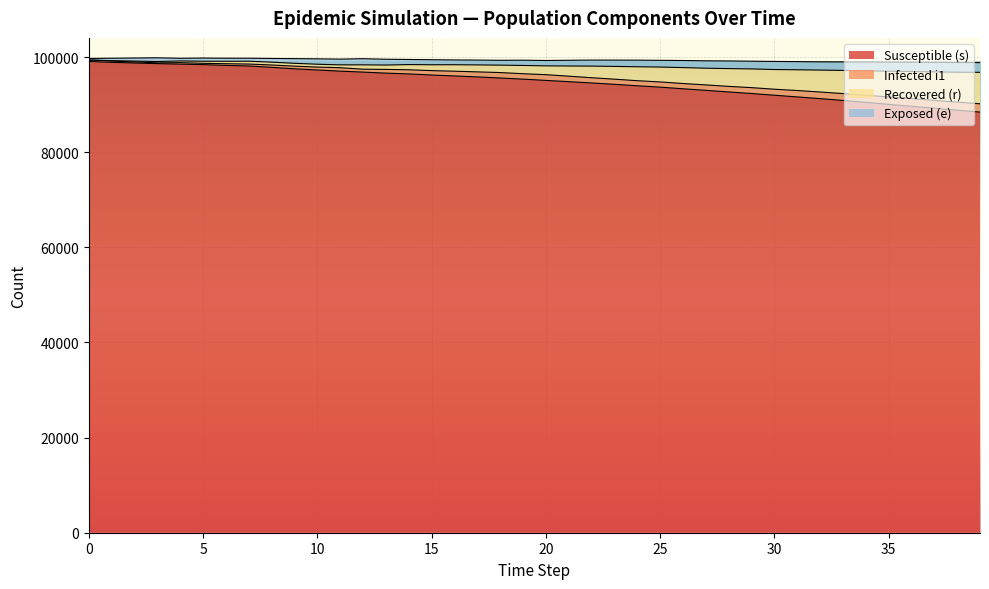

What is the average value of the s series?

94686